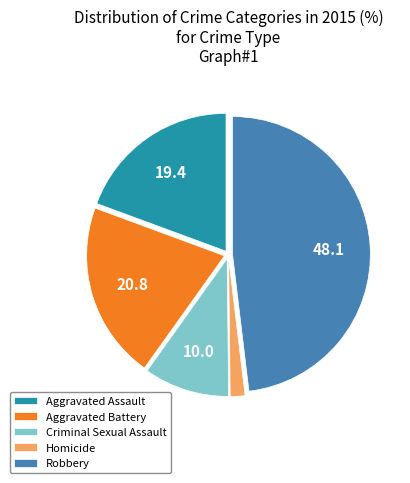

Which category has the smallest portion of the pie?

Homicide